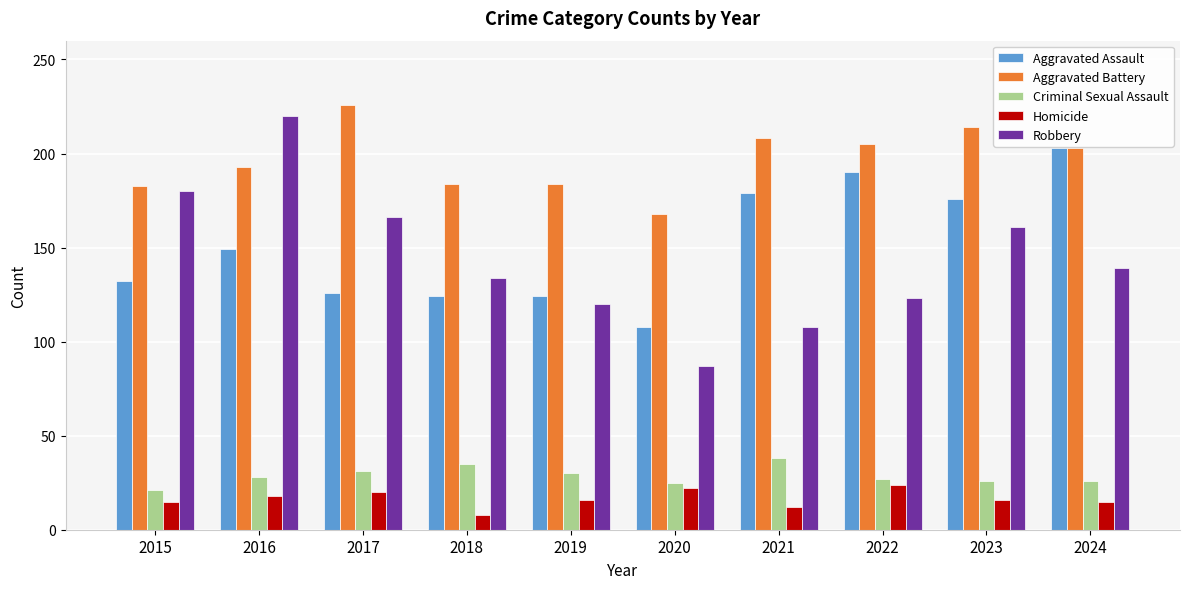

How many distinct data groups are displayed?

5